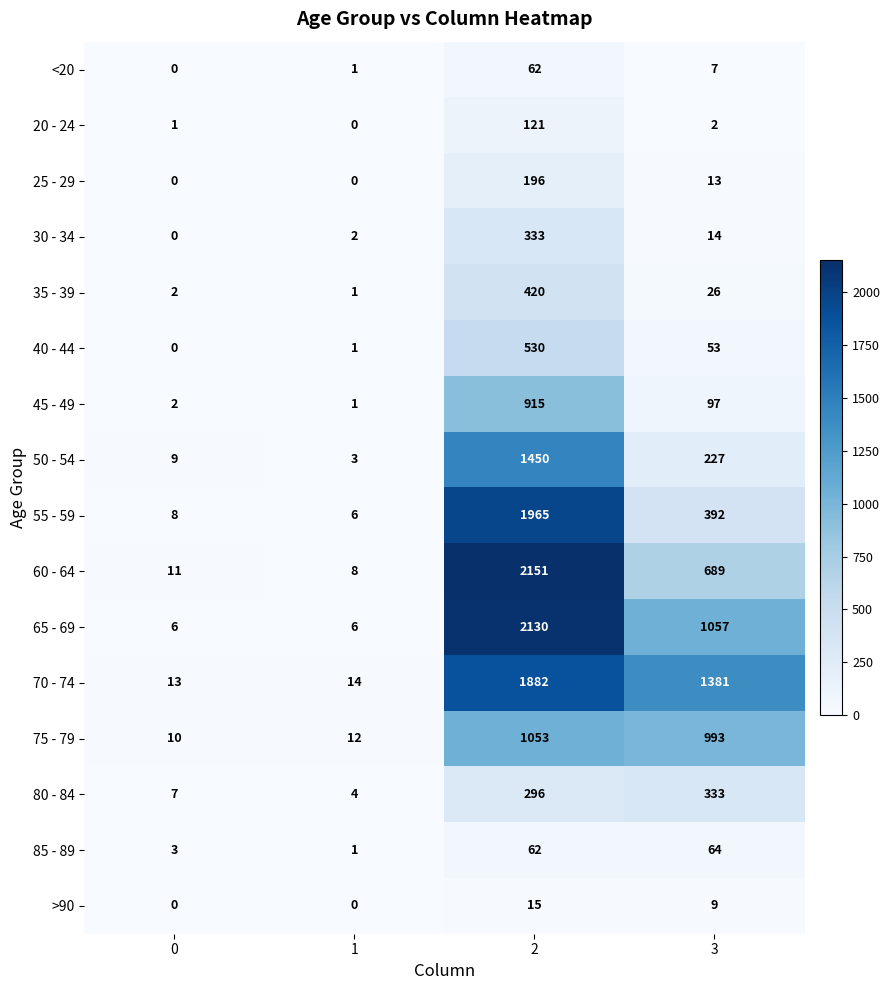

What is the sum of the 60 - 64 values at 1 and 2?

2159